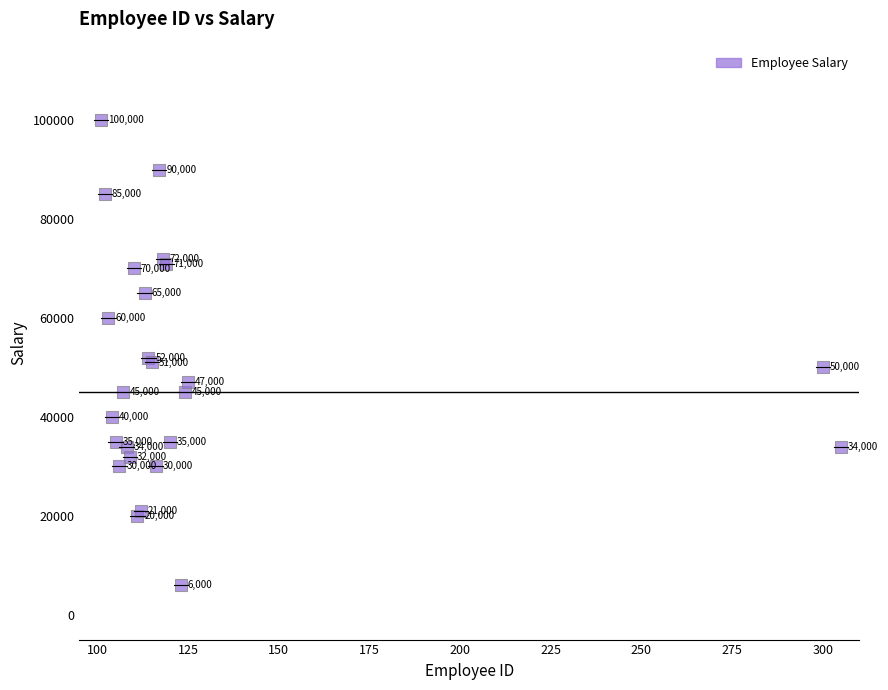

What Y value in the scatter plot is closest to 53000?

52000